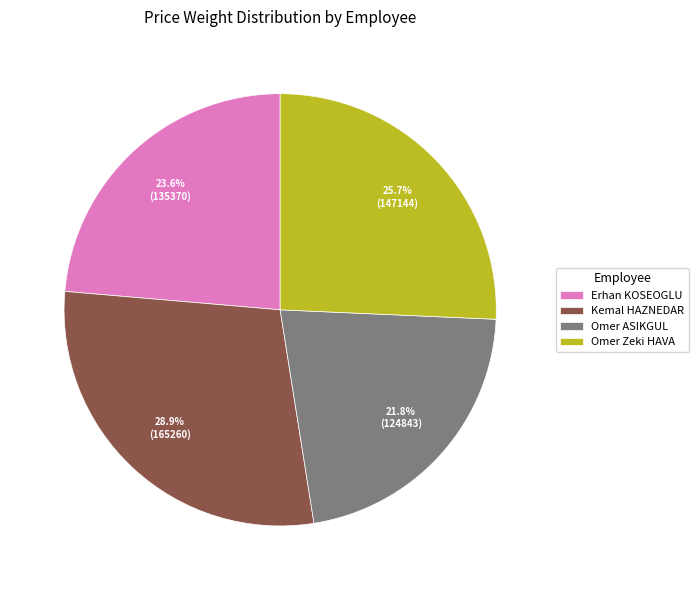

How many slices are in this pie chart?

4